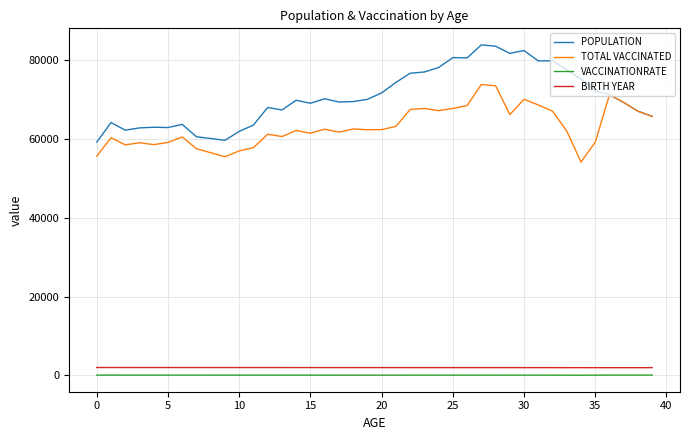

How many categories are shown in the chart?

40